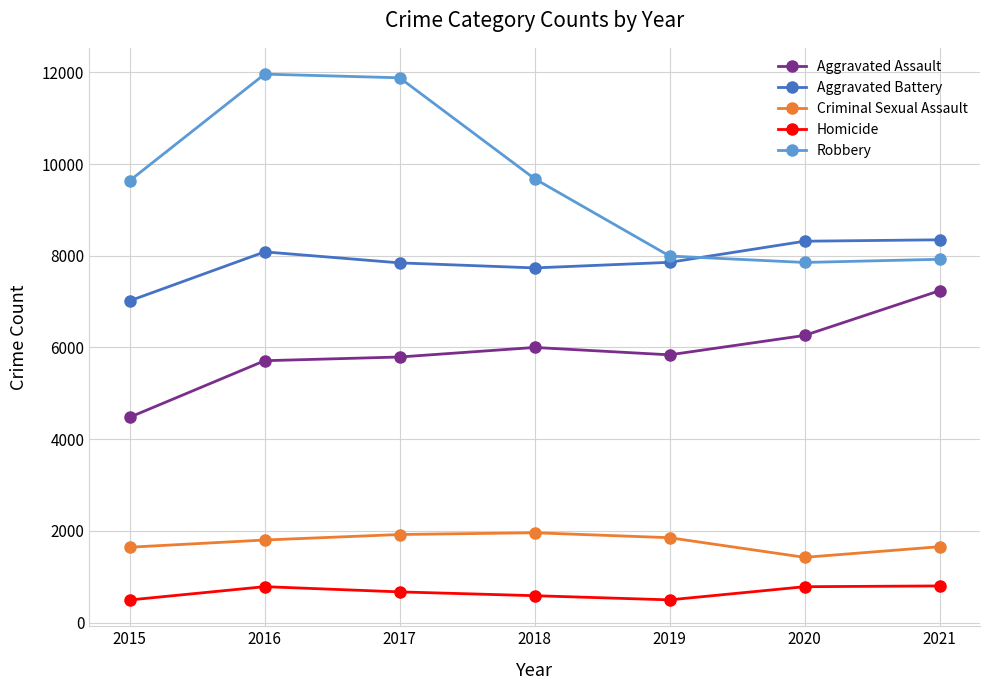

How many interior local peaks does the Criminal Sexual Assault series have?

1